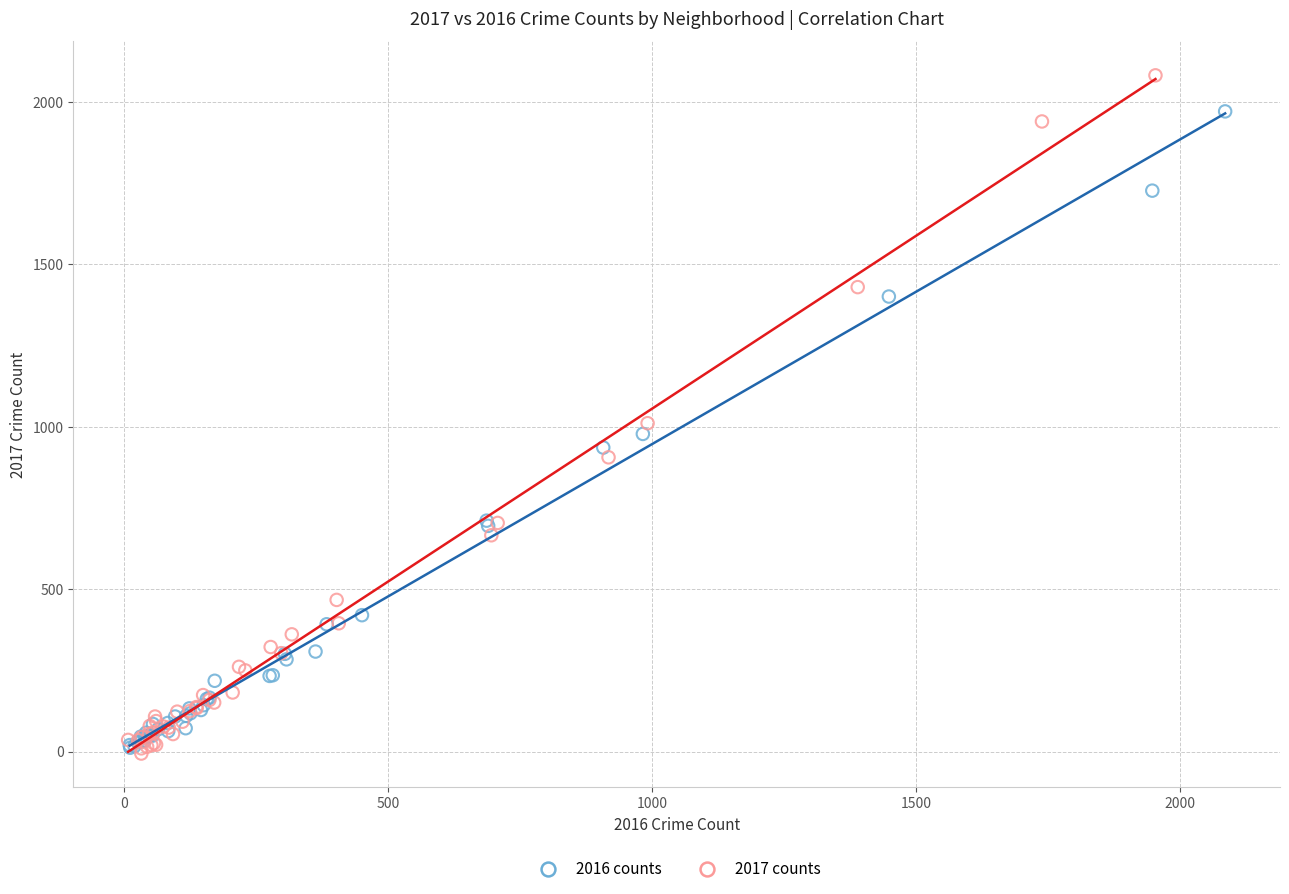

Which series contains the highest Y value?

2017 counts